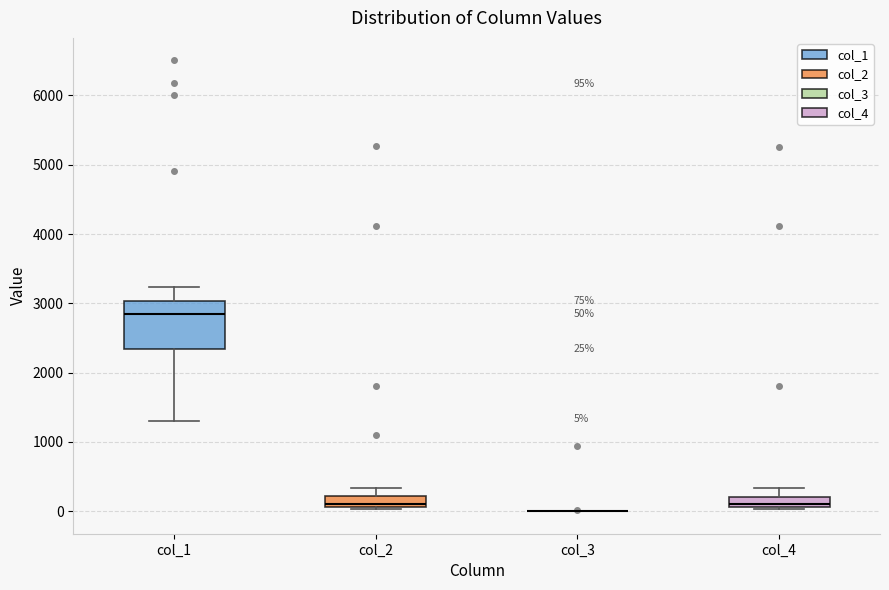

Which box is the tallest, from its lower edge to its upper edge?

col_1